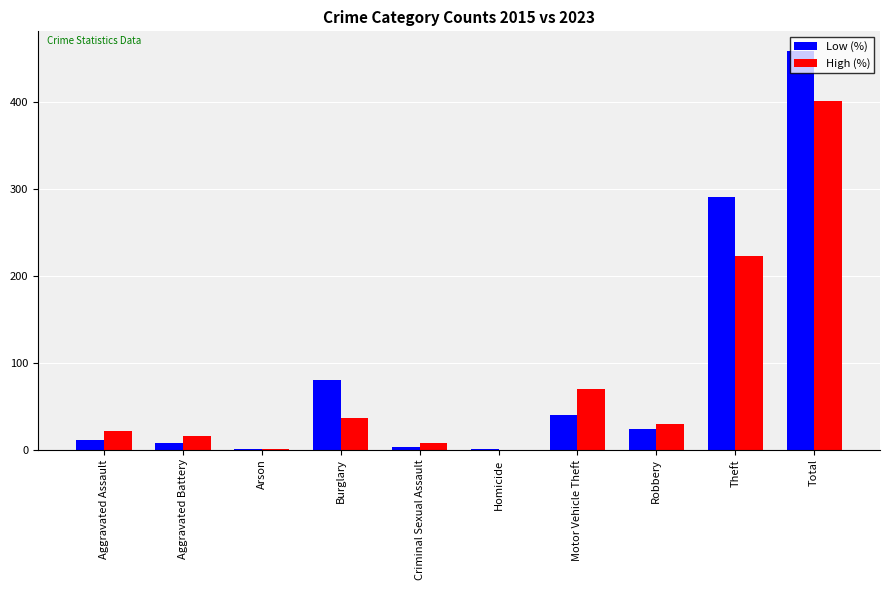

What is the maximum value for Low (%)?

458